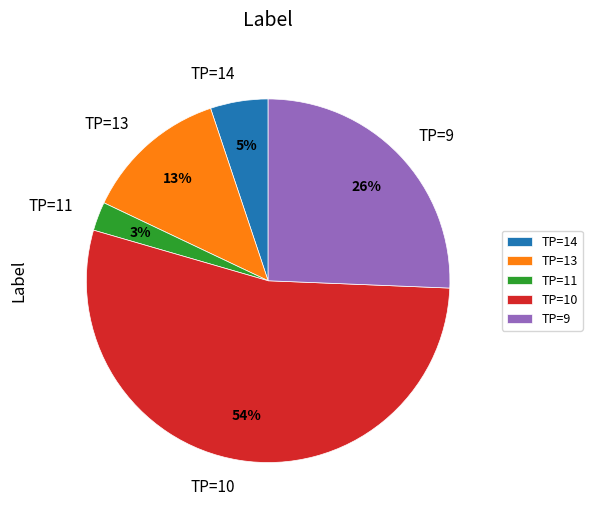

Rank the categories by value from highest to lowest.

TP=10, TP=9, TP=13, TP=14, TP=11